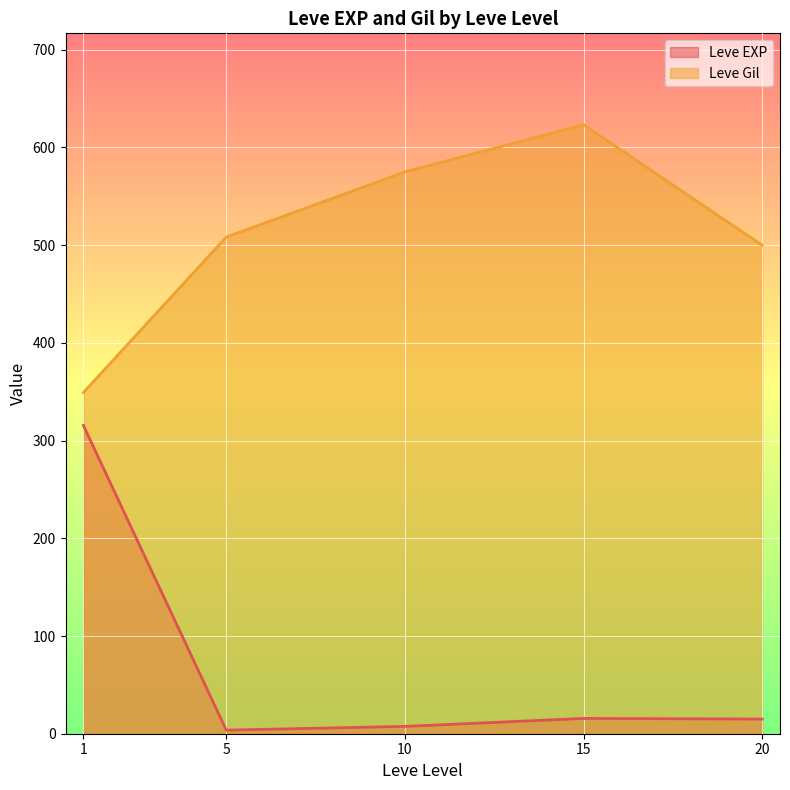

Is it true that Leve Gil equals 381 at 1?

False